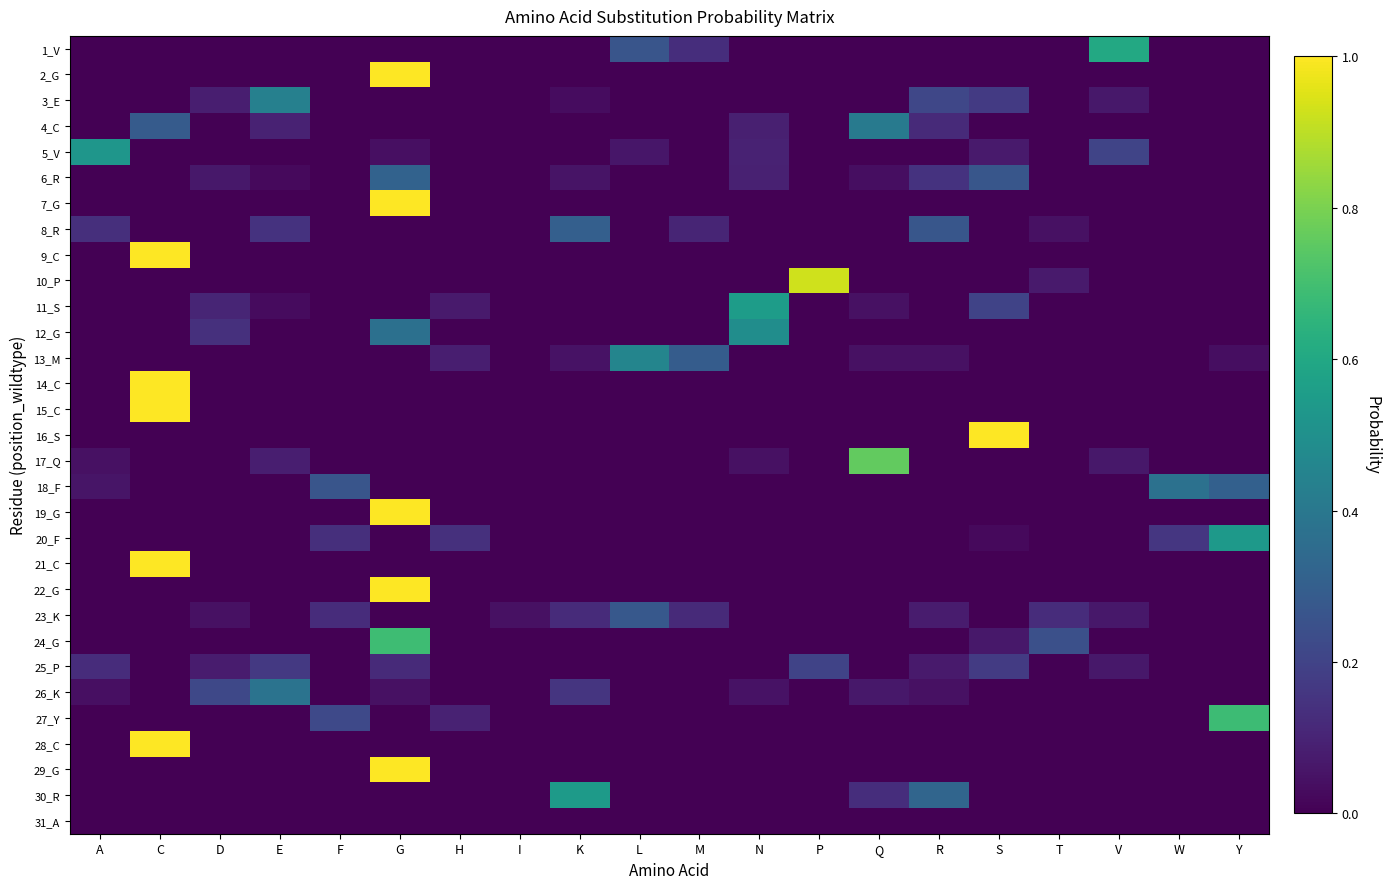

Reading right to left, list all the values displayed in this chart.

1_V: Y=0.0	W=0.0	V=0.6	T=0.0	S=0.0	R=0.0	Q=0.0	P=0.0	N=0.0	M=0.1	L=0.3	K=0.0	I=0.0	H=0.0	G=0.0	F=0.0	E=0.0	D=0.0	C=0.0	A=0.0
2_G: Y=0.0	W=0.0	V=0.0	T=0.0	S=0.0	R=0.0	Q=0.0	P=0.0	N=0.0	M=0.0	L=0.0	K=0.0	I=0.0	H=0.0	G=1.0	F=0.0	E=0.0	D=0.0	C=0.0	A=0.0
3_E: Y=0.0	W=0.0	V=0.1	T=0.0	S=0.2	R=0.2	Q=0.0	P=0.0	N=0.0	M=0.0	L=0.0	K=0.0	I=0.0	H=0.0	G=0.0	F=0.0	E=0.4	D=0.1	C=0.0	A=0.0
4_C: Y=0.0	W=0.0	V=0.0	T=0.0	S=0.0	R=0.1	Q=0.4	P=0.0	N=0.1	M=0.0	L=0.0	K=0.0	I=0.0	H=0.0	G=0.0	F=0.0	E=0.1	D=0.0	C=0.3	A=0.0
5_V: Y=0.0	W=0.0	V=0.2	T=0.0	S=0.1	R=0.0	Q=0.0	P=0.0	N=0.1	M=0.0	L=0.1	K=0.0	I=0.0	H=0.0	G=0.0	F=0.0	E=0.0	D=0.0	C=0.0	A=0.5
6_R: Y=0.0	W=0.0	V=0.0	T=0.0	S=0.3	R=0.1	Q=0.0	P=0.0	N=0.1	M=0.0	L=0.0	K=0.1	I=0.0	H=0.0	G=0.3	F=0.0	E=0.0	D=0.1	C=0.0	A=0.0
7_G: Y=0.0	W=0.0	V=0.0	T=0.0	S=0.0	R=0.0	Q=0.0	P=0.0	N=0.0	M=0.0	L=0.0	K=0.0	I=0.0	H=0.0	G=1.0	F=0.0	E=0.0	D=0.0	C=0.0	A=0.0
8_R: Y=0.0	W=0.0	V=0.0	T=0.0	S=0.0	R=0.3	Q=0.0	P=0.0	N=0.0	M=0.1	L=0.0	K=0.3	I=0.0	H=0.0	G=0.0	F=0.0	E=0.1	D=0.0	C=0.0	A=0.1
9_C: Y=0.0	W=0.0	V=0.0	T=0.0	S=0.0	R=0.0	Q=0.0	P=0.0	N=0.0	M=0.0	L=0.0	K=0.0	I=0.0	H=0.0	G=0.0	F=0.0	E=0.0	D=0.0	C=1.0	A=0.0
10_P: Y=0.0	W=0.0	V=0.0	T=0.1	S=0.0	R=0.0	Q=0.0	P=0.9	N=0.0	M=0.0	L=0.0	K=0.0	I=0.0	H=0.0	G=0.0	F=0.0	E=0.0	D=0.0	C=0.0	A=0.0
11_S: Y=0.0	W=0.0	V=0.0	T=0.0	S=0.2	R=0.0	Q=0.0	P=0.0	N=0.6	M=0.0	L=0.0	K=0.0	I=0.0	H=0.1	G=0.0	F=0.0	E=0.0	D=0.1	C=0.0	A=0.0
12_G: Y=0.0	W=0.0	V=0.0	T=0.0	S=0.0	R=0.0	Q=0.0	P=0.0	N=0.5	M=0.0	L=0.0	K=0.0	I=0.0	H=0.0	G=0.4	F=0.0	E=0.0	D=0.1	C=0.0	A=0.0
13_M: Y=0.0	W=0.0	V=0.0	T=0.0	S=0.0	R=0.0	Q=0.0	P=0.0	N=0.0	M=0.3	L=0.5	K=0.0	I=0.0	H=0.1	G=0.0	F=0.0	E=0.0	D=0.0	C=0.0	A=0.0
14_C: Y=0.0	W=0.0	V=0.0	T=0.0	S=0.0	R=0.0	Q=0.0	P=0.0	N=0.0	M=0.0	L=0.0	K=0.0	I=0.0	H=0.0	G=0.0	F=0.0	E=0.0	D=0.0	C=1.0	A=0.0
15_C: Y=0.0	W=0.0	V=0.0	T=0.0	S=0.0	R=0.0	Q=0.0	P=0.0	N=0.0	M=0.0	L=0.0	K=0.0	I=0.0	H=0.0	G=0.0	F=0.0	E=0.0	D=0.0	C=1.0	A=0.0
16_S: Y=0.0	W=0.0	V=0.0	T=0.0	S=1.0	R=0.0	Q=0.0	P=0.0	N=0.0	M=0.0	L=0.0	K=0.0	I=0.0	H=0.0	G=0.0	F=0.0	E=0.0	D=0.0	C=0.0	A=0.0
17_Q: Y=0.0	W=0.0	V=0.1	T=0.0	S=0.0	R=0.0	Q=0.8	P=0.0	N=0.0	M=0.0	L=0.0	K=0.0	I=0.0	H=0.0	G=0.0	F=0.0	E=0.1	D=0.0	C=0.0	A=0.0
18_F: Y=0.3	W=0.4	V=0.0	T=0.0	S=0.0	R=0.0	Q=0.0	P=0.0	N=0.0	M=0.0	L=0.0	K=0.0	I=0.0	H=0.0	G=0.0	F=0.3	E=0.0	D=0.0	C=0.0	A=0.1
19_G: Y=0.0	W=0.0	V=0.0	T=0.0	S=0.0	R=0.0	Q=0.0	P=0.0	N=0.0	M=0.0	L=0.0	K=0.0	I=0.0	H=0.0	G=1.0	F=0.0	E=0.0	D=0.0	C=0.0	A=0.0
20_F: Y=0.5	W=0.2	V=0.0	T=0.0	S=0.0	R=0.0	Q=0.0	P=0.0	N=0.0	M=0.0	L=0.0	K=0.0	I=0.0	H=0.1	G=0.0	F=0.1	E=0.0	D=0.0	C=0.0	A=0.0
21_C: Y=0.0	W=0.0	V=0.0	T=0.0	S=0.0	R=0.0	Q=0.0	P=0.0	N=0.0	M=0.0	L=0.0	K=0.0	I=0.0	H=0.0	G=0.0	F=0.0	E=0.0	D=0.0	C=1.0	A=0.0
22_G: Y=0.0	W=0.0	V=0.0	T=0.0	S=0.0	R=0.0	Q=0.0	P=0.0	N=0.0	M=0.0	L=0.0	K=0.0	I=0.0	H=0.0	G=1.0	F=0.0	E=0.0	D=0.0	C=0.0	A=0.0
23_K: Y=0.0	W=0.0	V=0.1	T=0.1	S=0.0	R=0.1	Q=0.0	P=0.0	N=0.0	M=0.1	L=0.3	K=0.1	I=0.0	H=0.0	G=0.0	F=0.1	E=0.0	D=0.0	C=0.0	A=0.0
24_G: Y=0.0	W=0.0	V=0.0	T=0.2	S=0.1	R=0.0	Q=0.0	P=0.0	N=0.0	M=0.0	L=0.0	K=0.0	I=0.0	H=0.0	G=0.7	F=0.0	E=0.0	D=0.0	C=0.0	A=0.0
25_P: Y=0.0	W=0.0	V=0.1	T=0.0	S=0.2	R=0.1	Q=0.0	P=0.2	N=0.0	M=0.0	L=0.0	K=0.0	I=0.0	H=0.0	G=0.1	F=0.0	E=0.2	D=0.1	C=0.0	A=0.1
26_K: Y=0.0	W=0.0	V=0.0	T=0.0	S=0.0	R=0.0	Q=0.1	P=0.0	N=0.0	M=0.0	L=0.0	K=0.2	I=0.0	H=0.0	G=0.0	F=0.0	E=0.4	D=0.2	C=0.0	A=0.0
27_Y: Y=0.7	W=0.0	V=0.0	T=0.0	S=0.0	R=0.0	Q=0.0	P=0.0	N=0.0	M=0.0	L=0.0	K=0.0	I=0.0	H=0.1	G=0.0	F=0.2	E=0.0	D=0.0	C=0.0	A=0.0
28_C: Y=0.0	W=0.0	V=0.0	T=0.0	S=0.0	R=0.0	Q=0.0	P=0.0	N=0.0	M=0.0	L=0.0	K=0.0	I=0.0	H=0.0	G=0.0	F=0.0	E=0.0	D=0.0	C=1.0	A=0.0
29_G: Y=0.0	W=0.0	V=0.0	T=0.0	S=0.0	R=0.0	Q=0.0	P=0.0	N=0.0	M=0.0	L=0.0	K=0.0	I=0.0	H=0.0	G=1.0	F=0.0	E=0.0	D=0.0	C=0.0	A=0.0
30_R: Y=0.0	W=0.0	V=0.0	T=0.0	S=0.0	R=0.3	Q=0.1	P=0.0	N=0.0	M=0.0	L=0.0	K=0.5	I=0.0	H=0.0	G=0.0	F=0.0	E=0.0	D=0.0	C=0.0	A=0.0
31_A: Y=0.0	W=0.0	V=0.0	T=0.0	S=0.0	R=0.0	Q=0.0	P=0.0	N=0.0	M=0.0	L=0.0	K=0.0	I=0.0	H=0.0	G=0.0	F=0.0	E=0.0	D=0.0	C=0.0	A=0.0